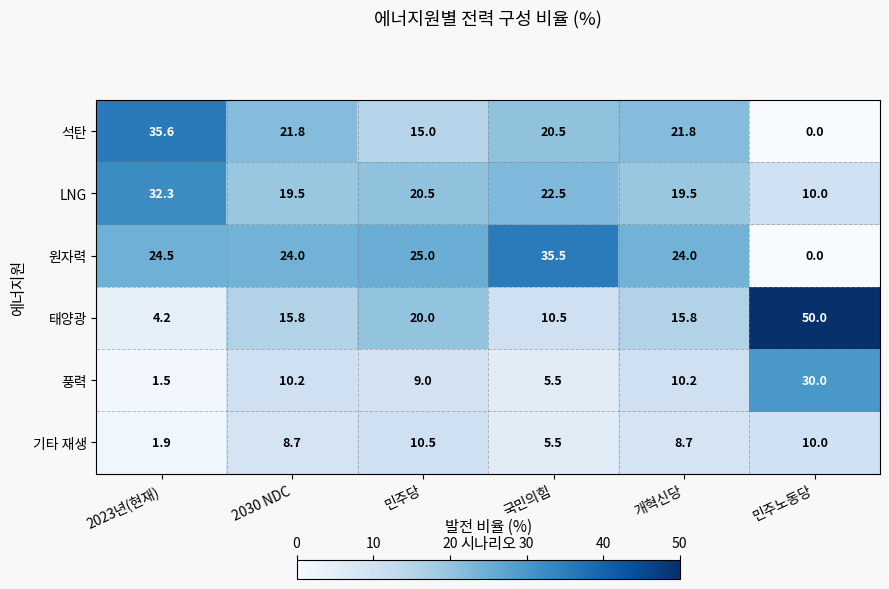

Where is 태양광 nearest to the value 27?

민주당